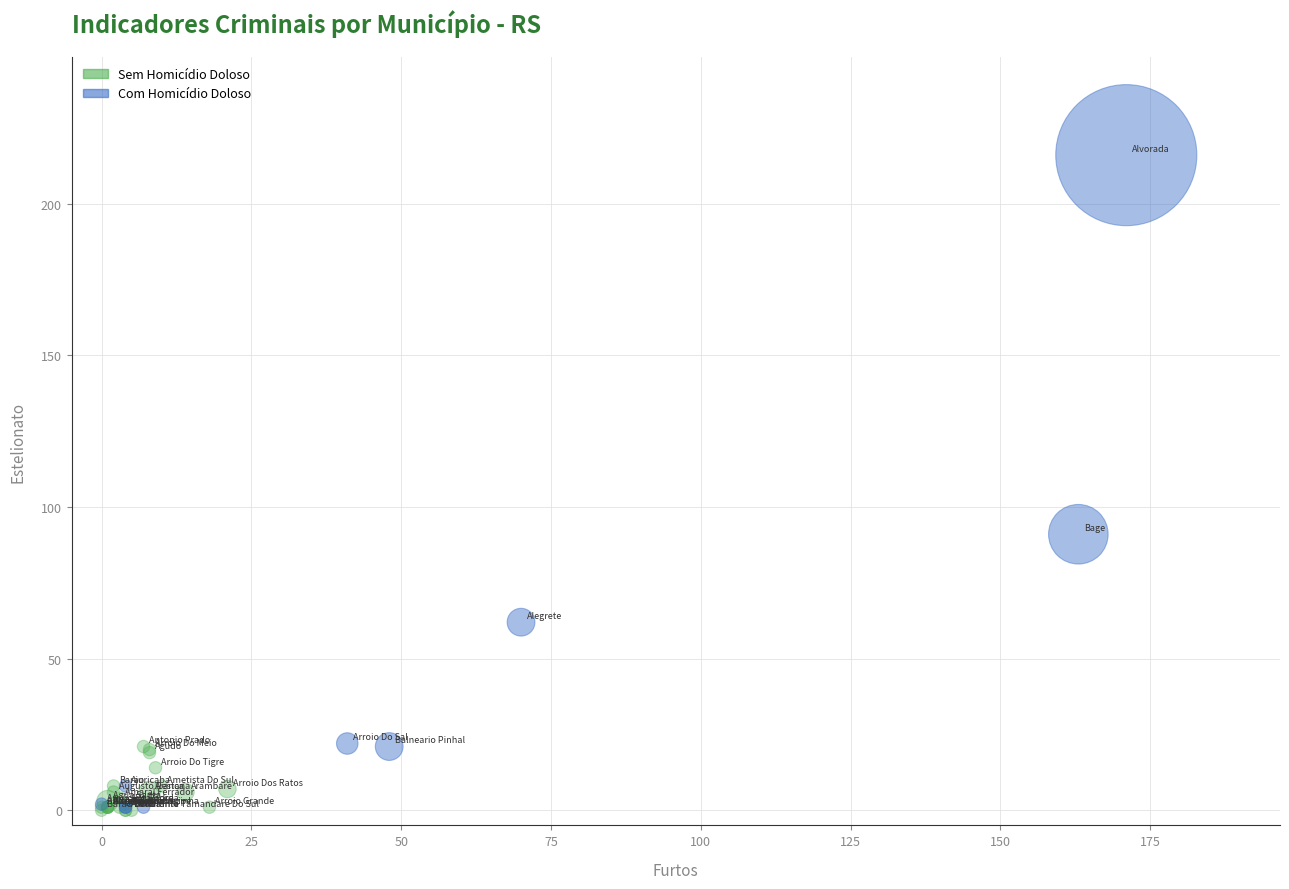

Which series reaches the maximum Y coordinate?

Com Homicídio Doloso